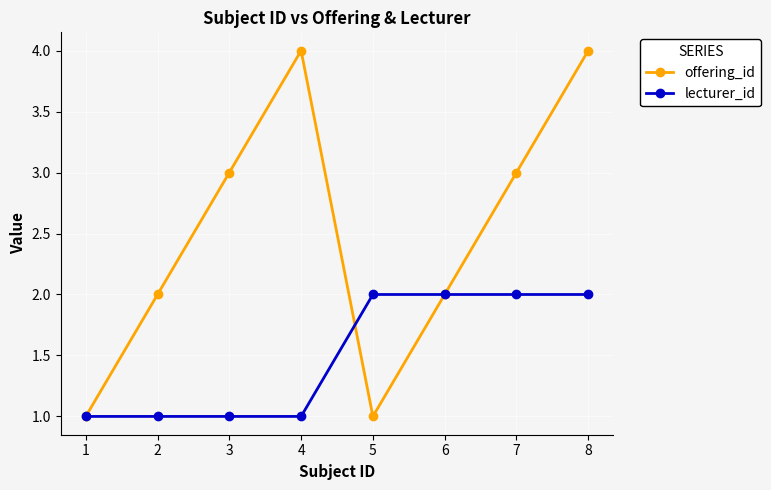

List the series in order of their peak value, highest first.

offering_id, lecturer_id